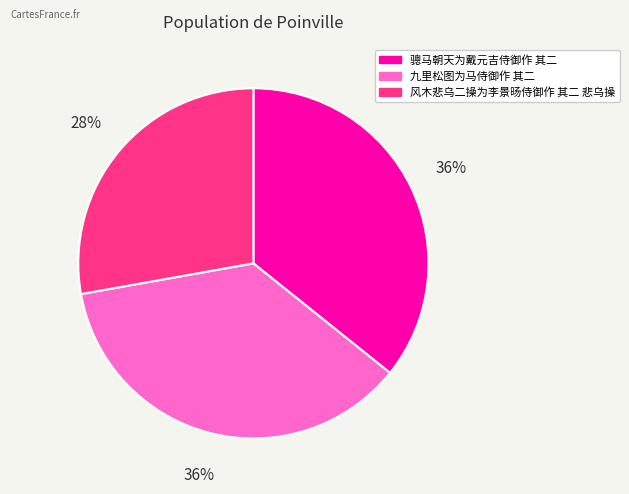

The 九里松图为马侍御作 其二 slice represents 28% of the pie. True or false?

False